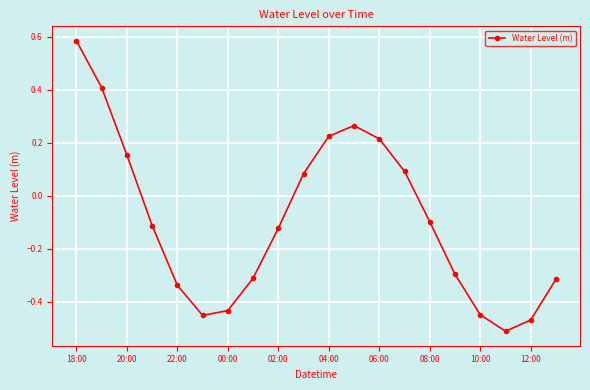

How many points are higher than both their immediate neighbors (excluding endpoints)?

1